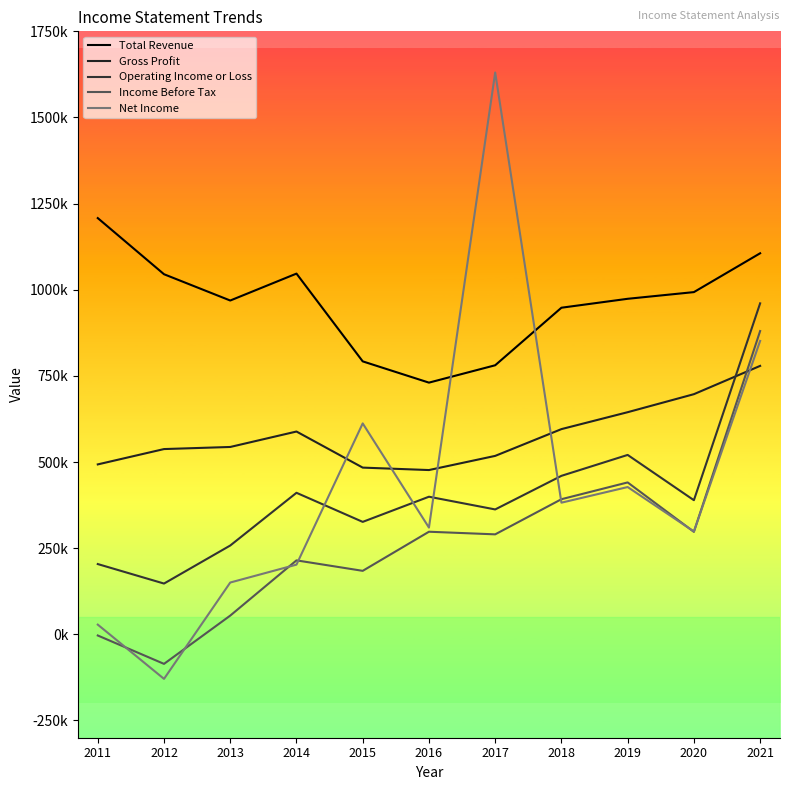

What is the difference between the second highest and minimum values in the Gross Profit series?

220200